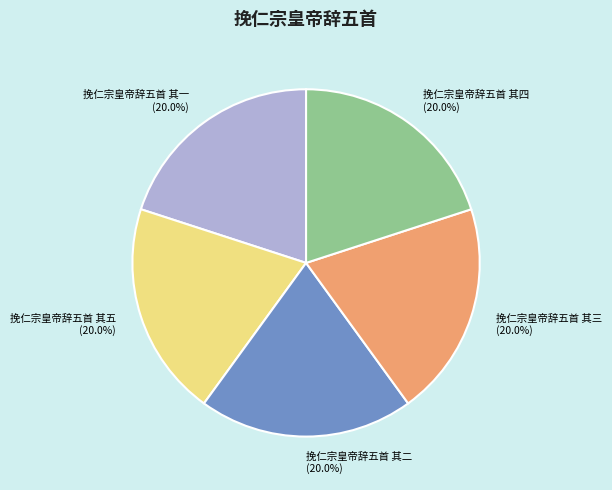

To the nearest percent, what percentage of the pie is 挽仁宗皇帝辞五首 其二?

20%